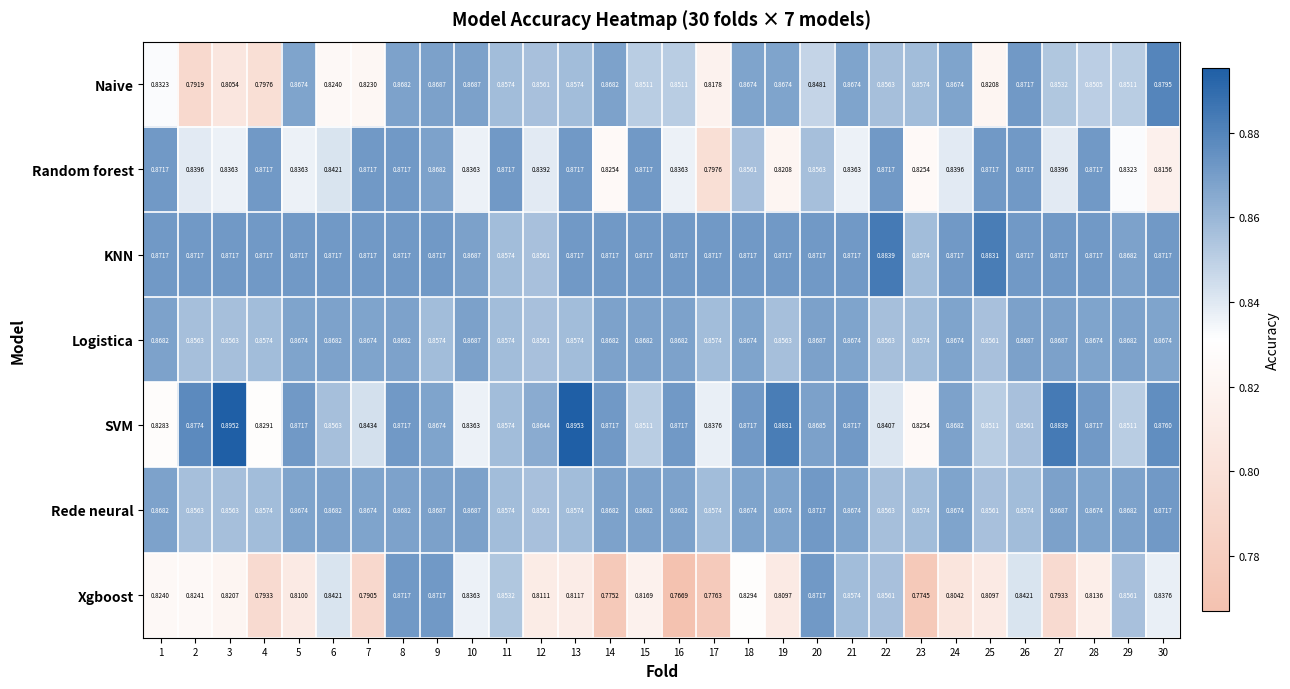

At how many categories does at least one series exceed 0?

30